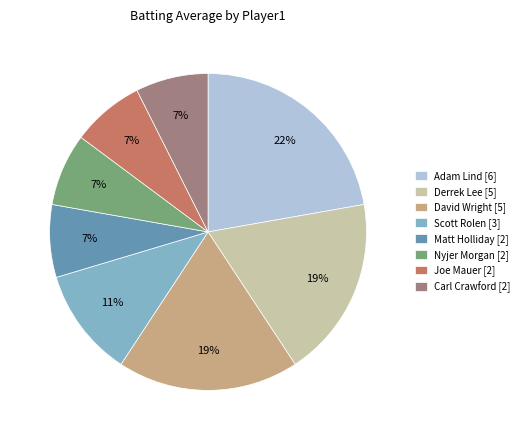

Between Derrek Lee [5] and Joe Mauer [2], which is larger?

Derrek Lee [5]